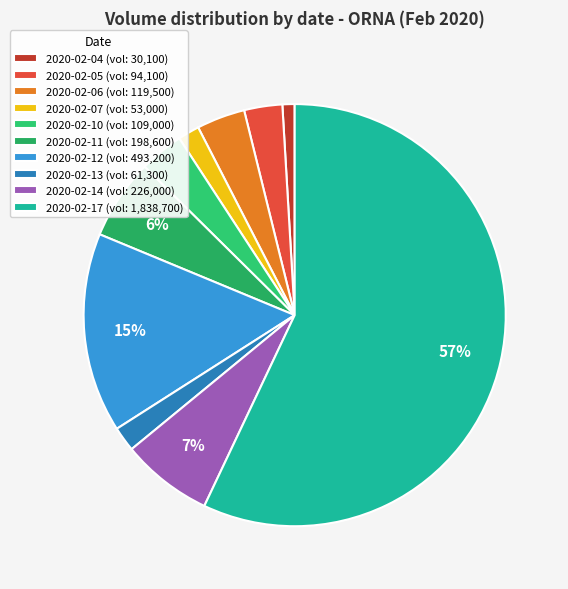

How many slices are in this pie chart?

10